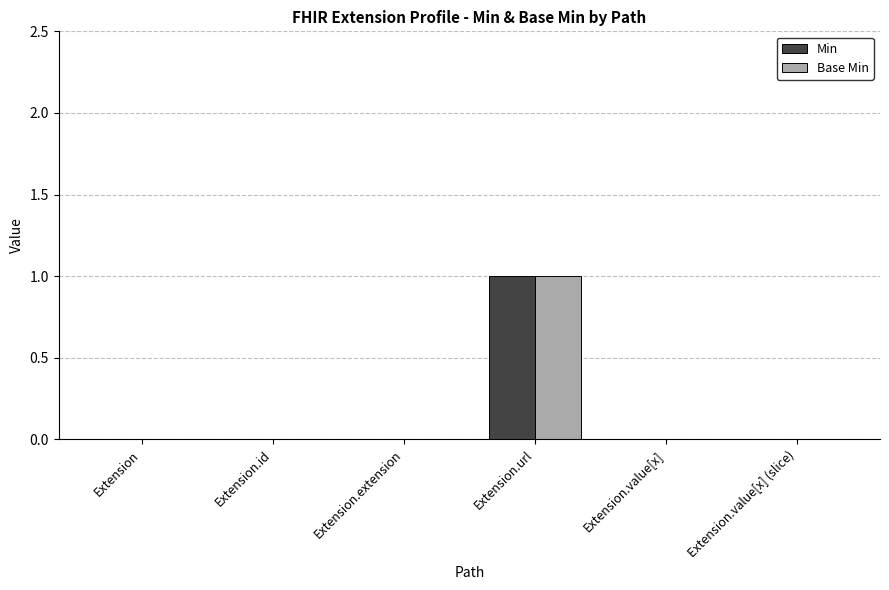

What is the highest value of the Min series?

1